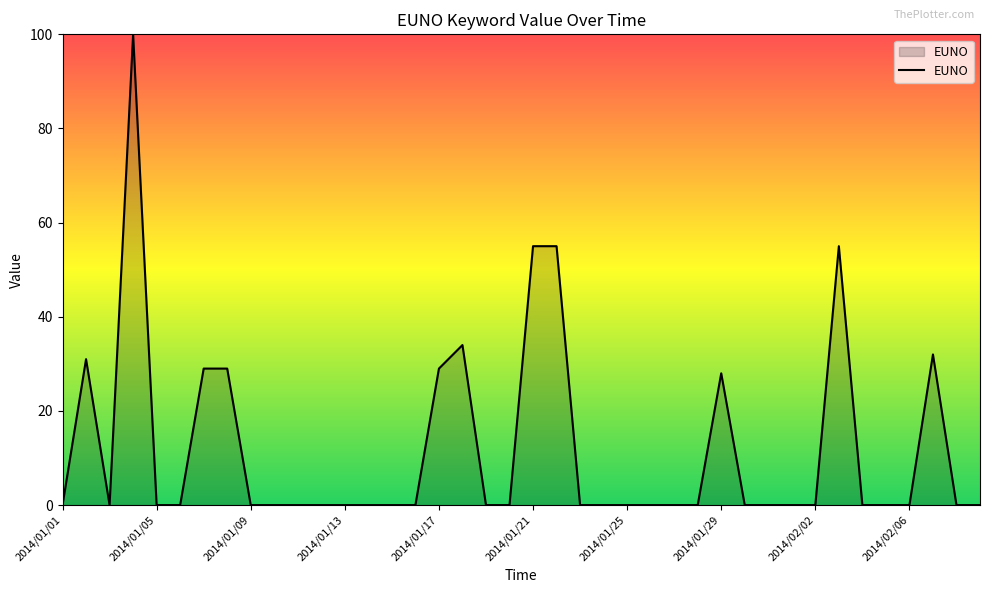

Reading left to right, transcribe all the data shown in this chart.

0	31	0	100	0	0	29	29	0	0	0	0	0	0	0	0	29	34	0	0	55	55	0	0	0	0	0	0	28	0	0	0	0	55	0	0	0	32	0	0